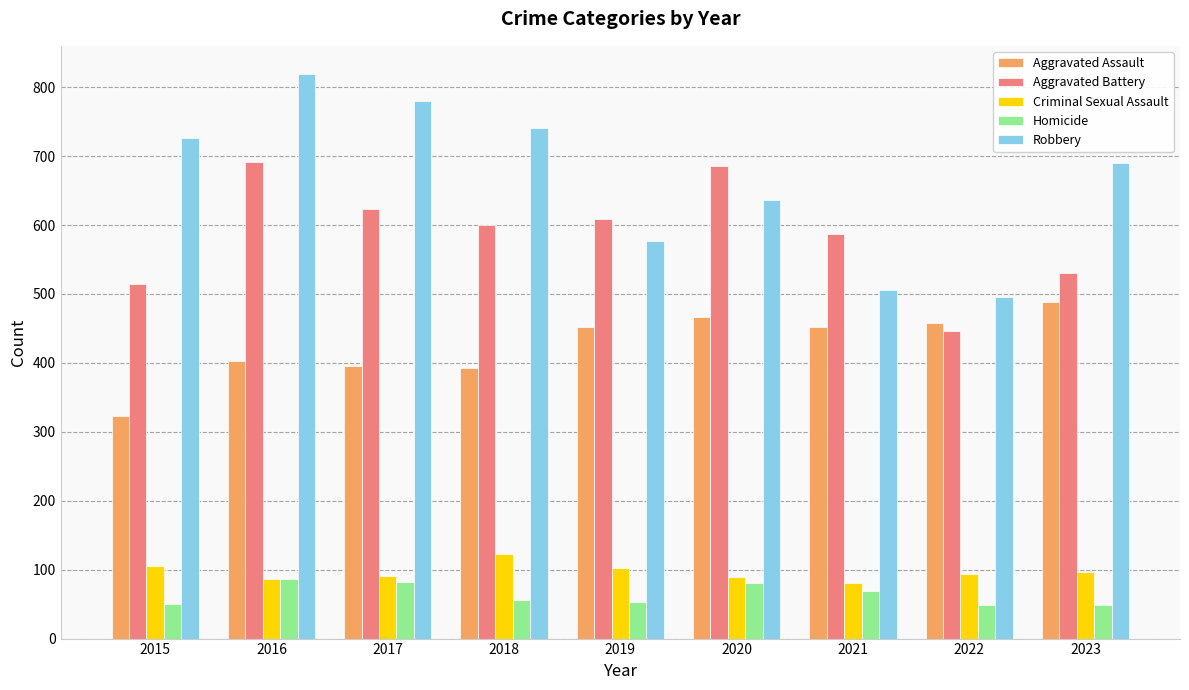

Is it true that Aggravated Battery equals 378 at 2020?

False